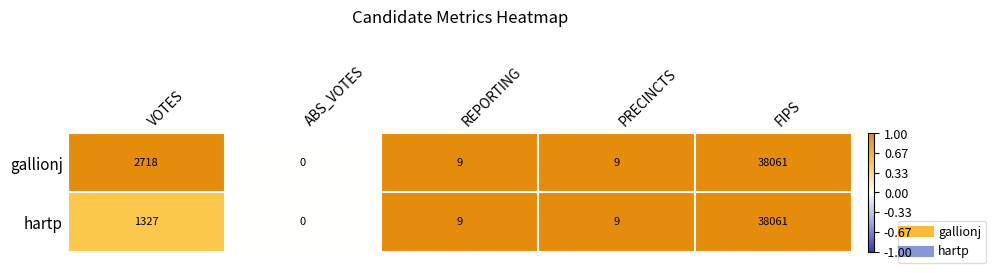

Where is hartp nearest to the value 19030?

VOTES